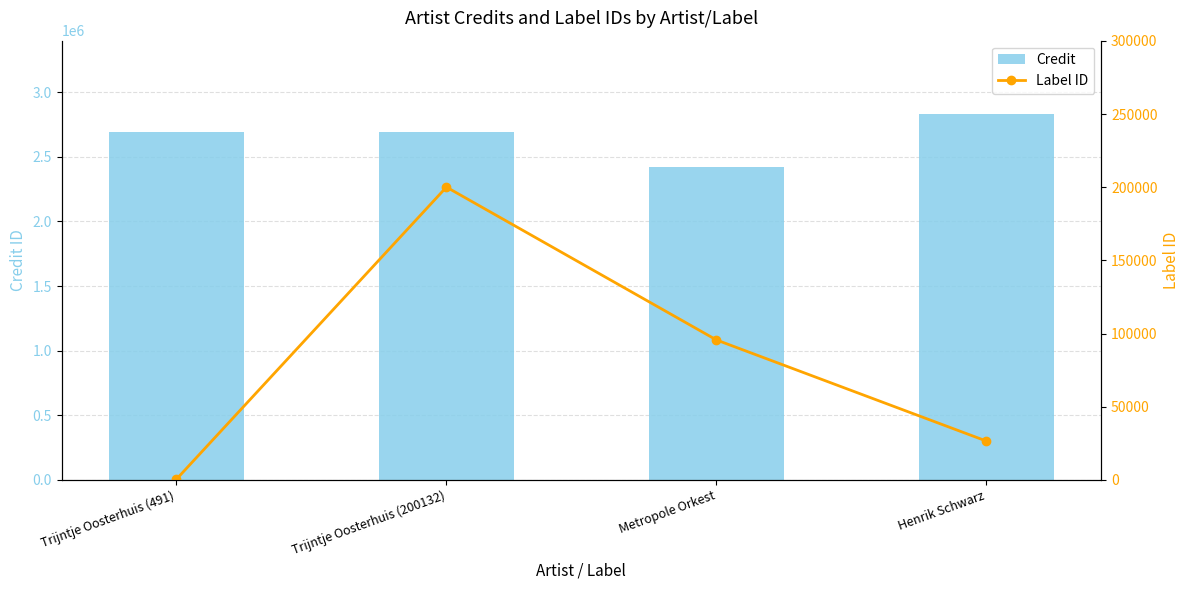

Is it true that Credit equals 4375983 at Trijntje Oosterhuis (491)?

False